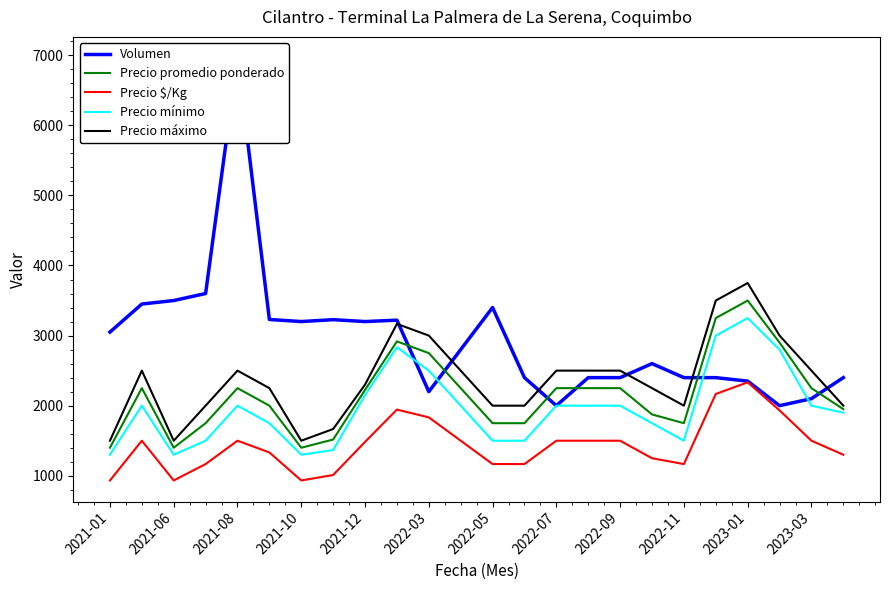

True or false: Precio promedio ponderado and Precio $/Kg intersect in this chart.

False